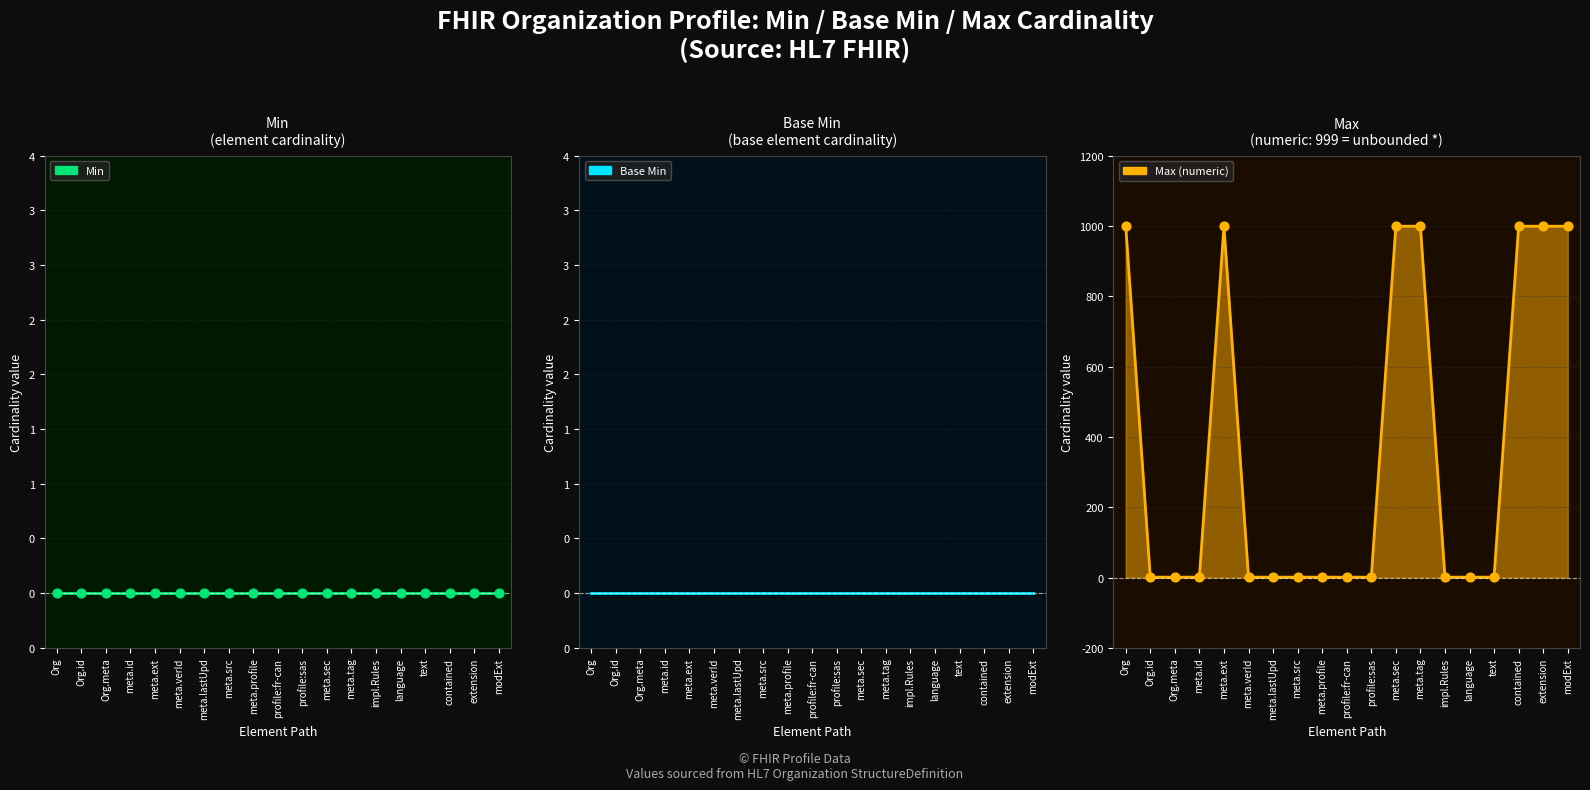

What is the total value across all series at Org.meta?

2